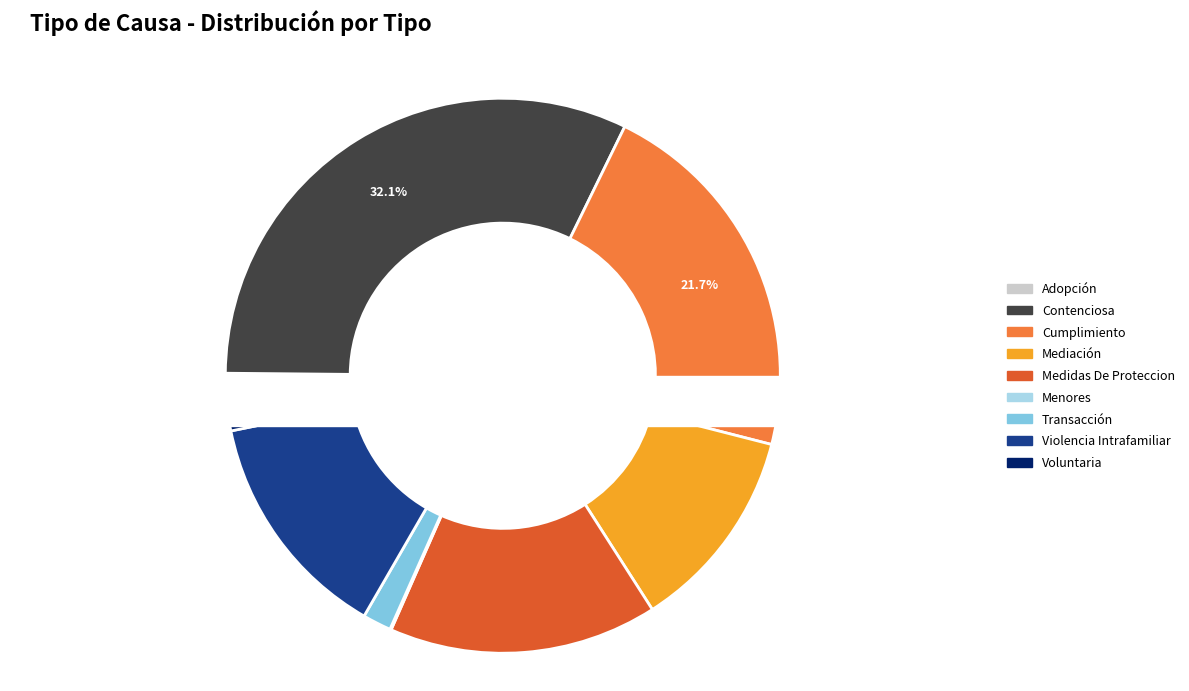

To the nearest percent, what portion does Transacción represent?

2%